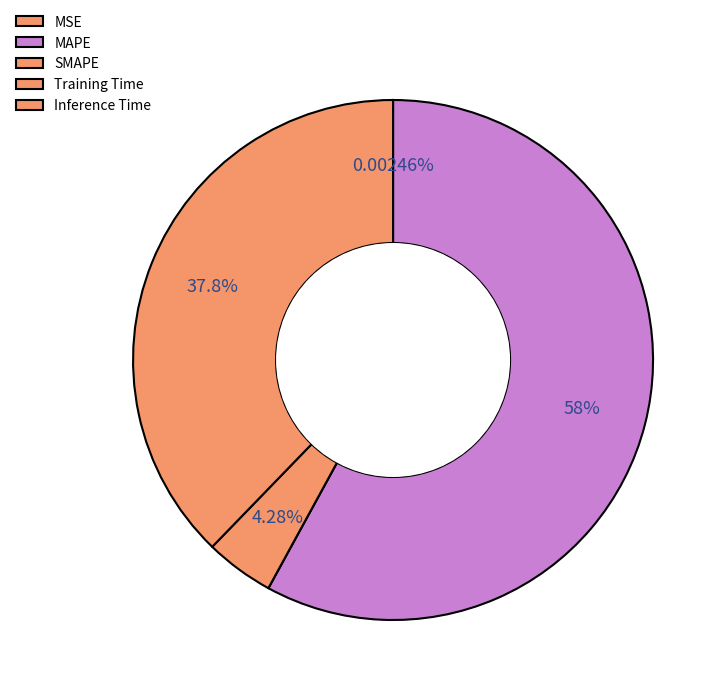

Is it true that MAPE is 44% of the pie?

False